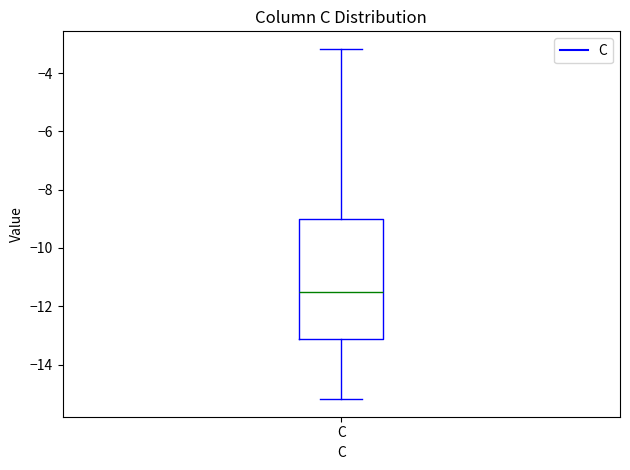

Read this box plot against the y-axis: the position of the median line, the range covered by the box, and the ends of both whiskers. The values are not printed on the chart, so give them approximately, as read against the axis.

median -11.6, box -13.2 to -9.0, whiskers -15.2 to -3.2